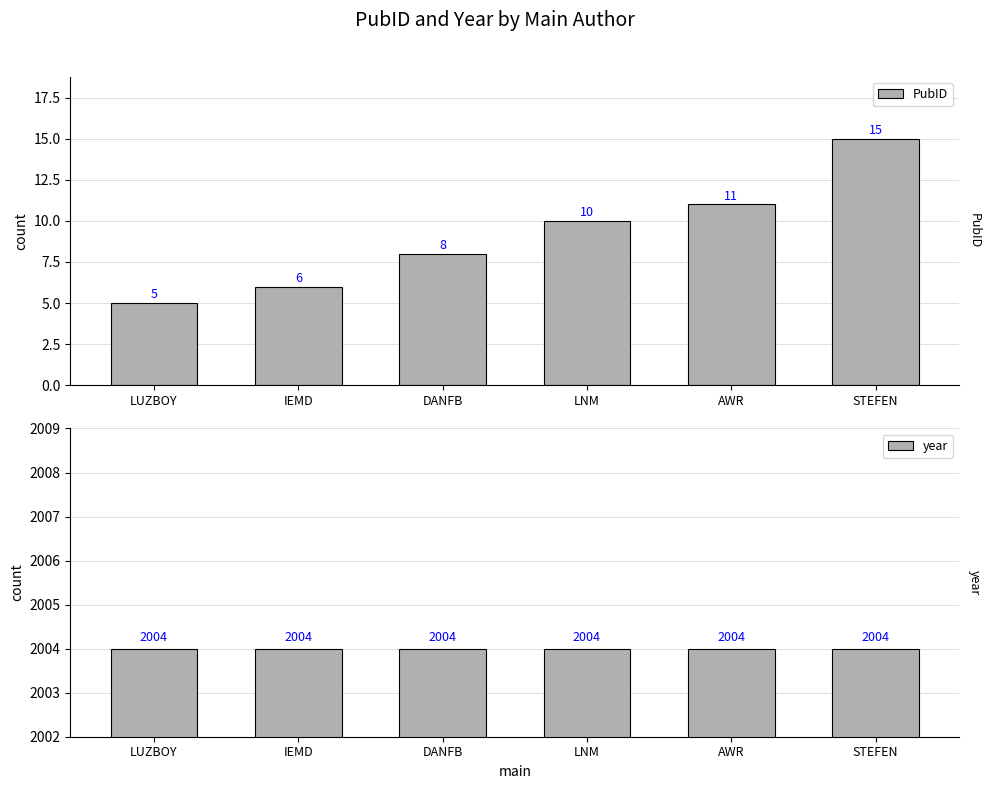

Between AWR and LNM, which is larger?

AWR